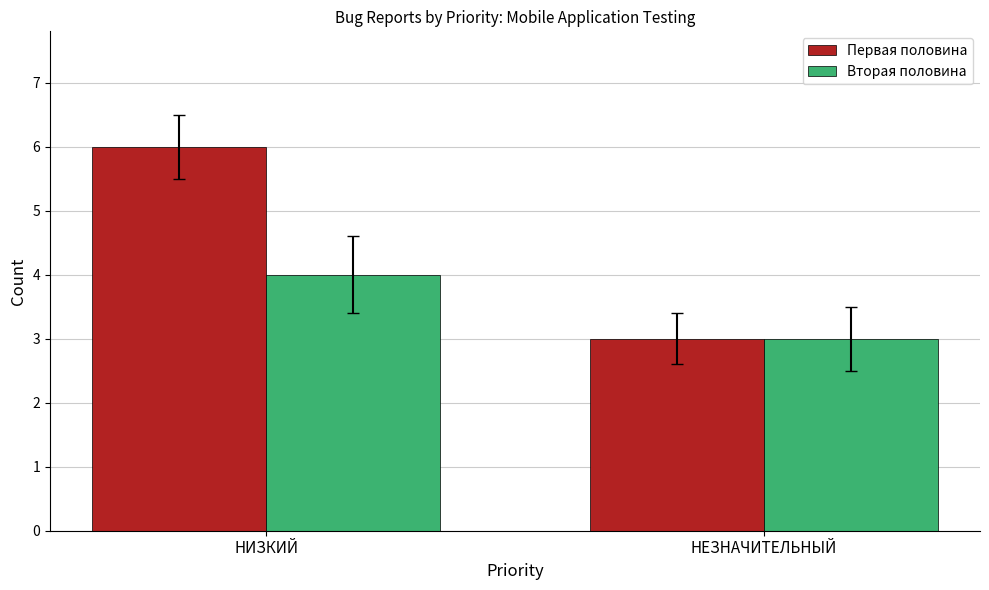

At how many categories does at least one series exceed 4?

1